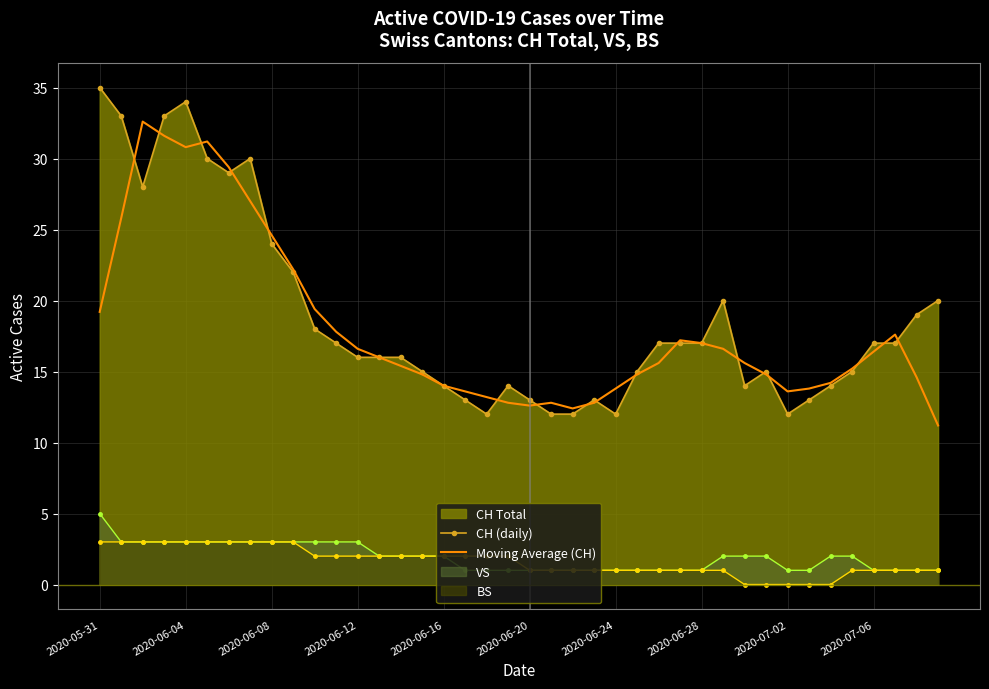

How many series are shown in this chart?

4